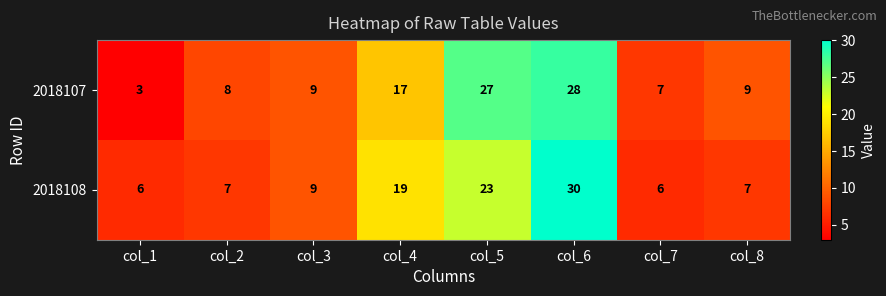

How many data points does each series have?

8